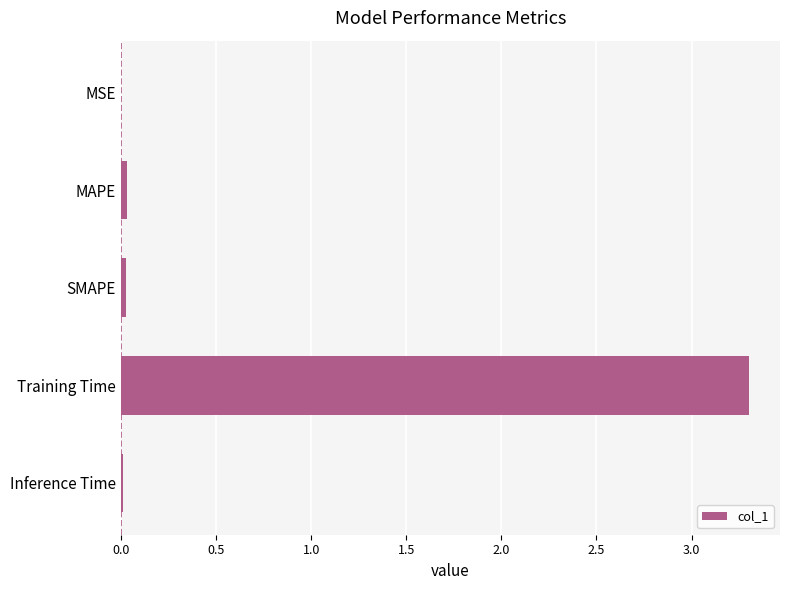

What is the average value?

0.7